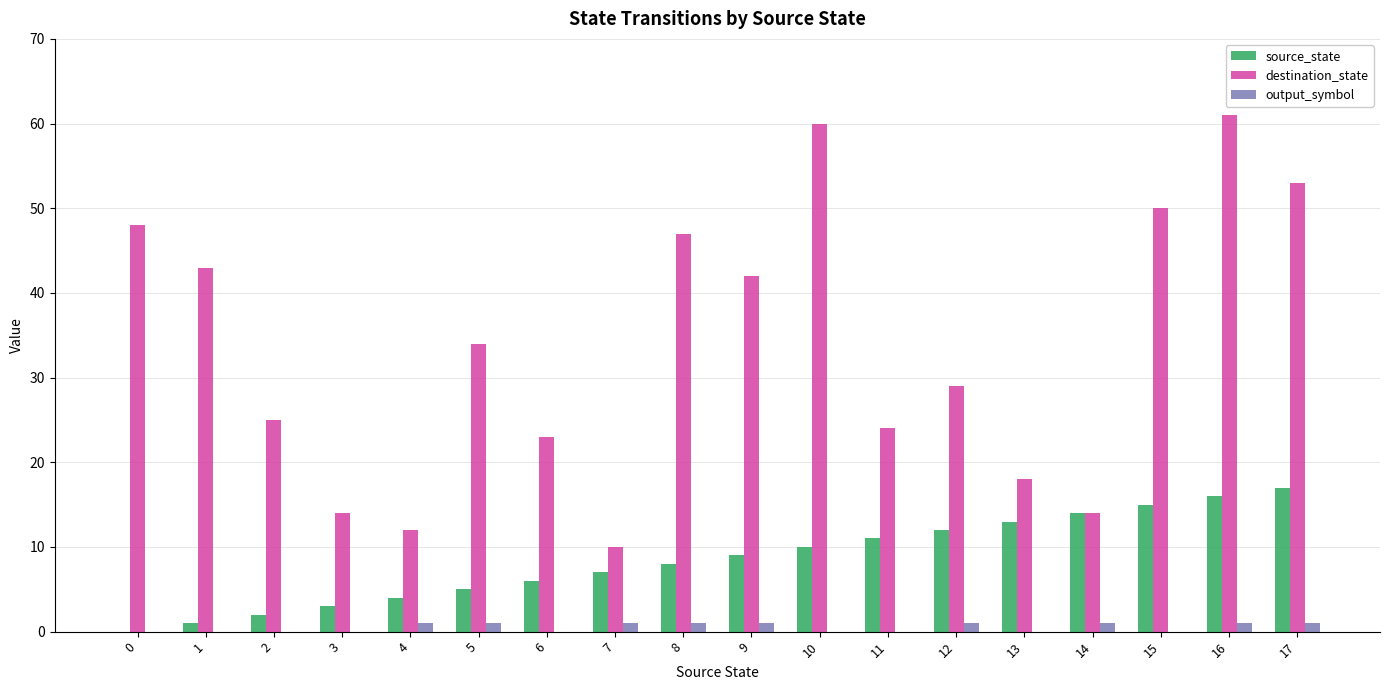

Reading left to right, extract all data points from this chart.

source_state: 0	1	2	3	4	5	6	7	8	9	10	11	12	13	14	15	16	17
destination_state: 48	43	25	14	12	34	23	10	47	42	60	24	29	18	14	50	61	53
output_symbol: 0	0	0	0	1	1	0	1	1	1	0	0	1	0	1	0	1	1